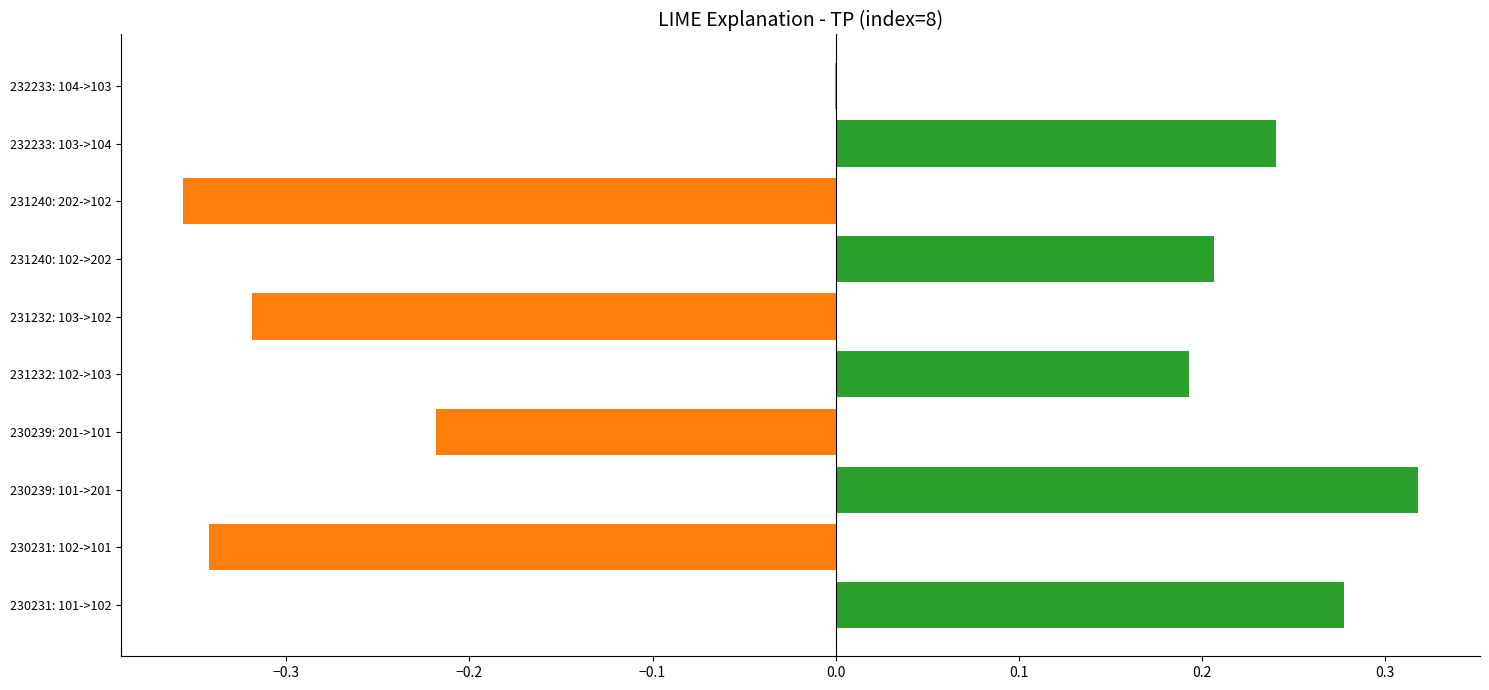

How many distinct data groups are displayed?

1